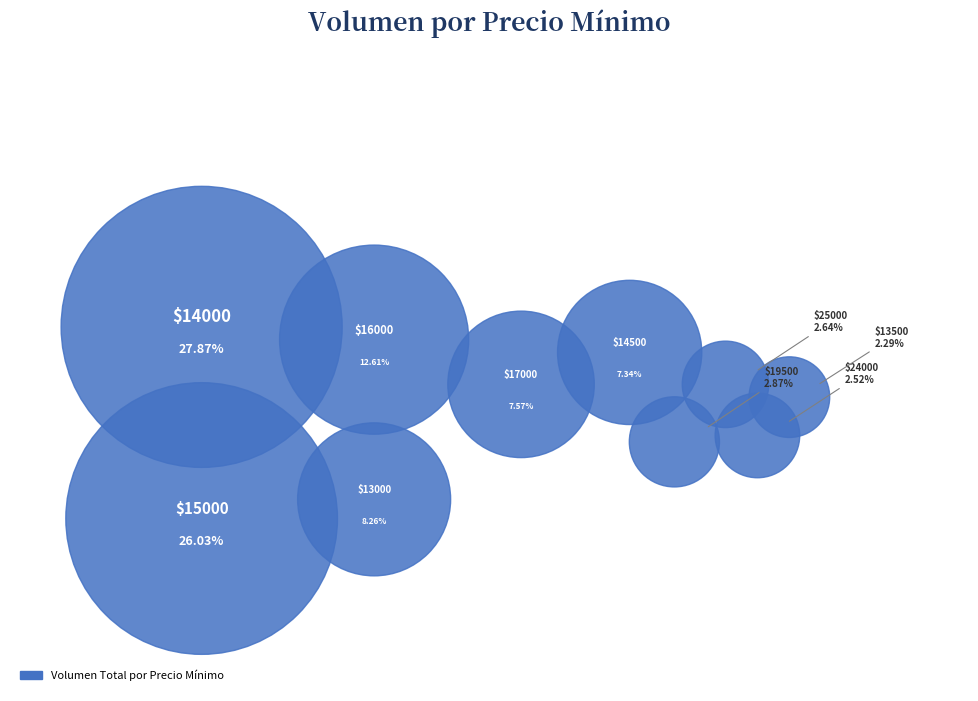

Does any single category account for the majority?

No